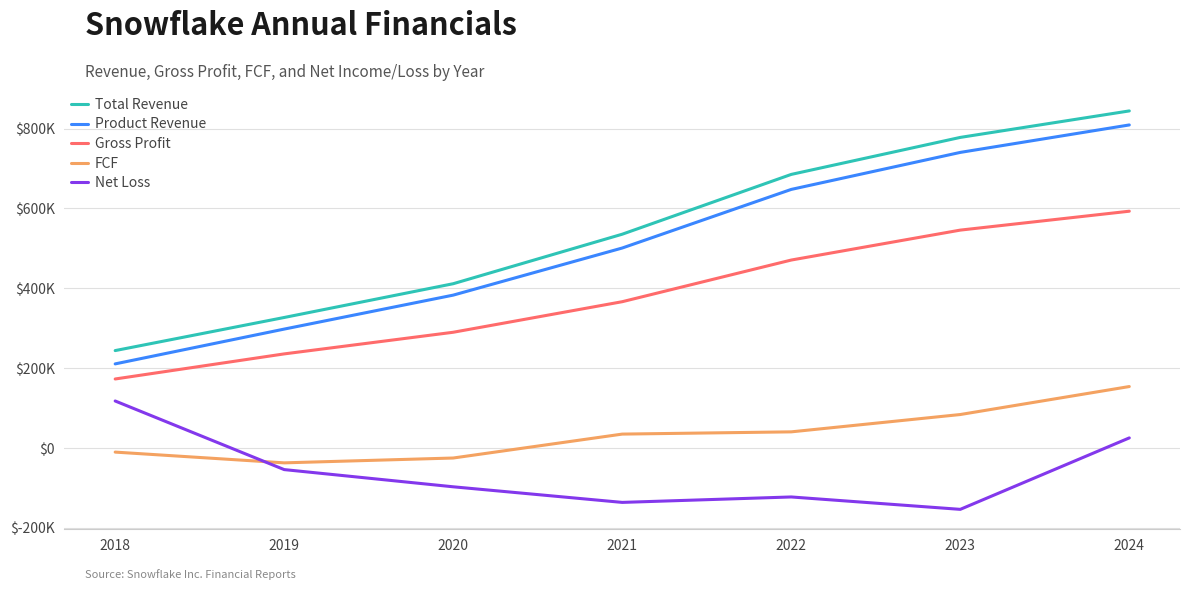

What is the greatest value displayed?

844007